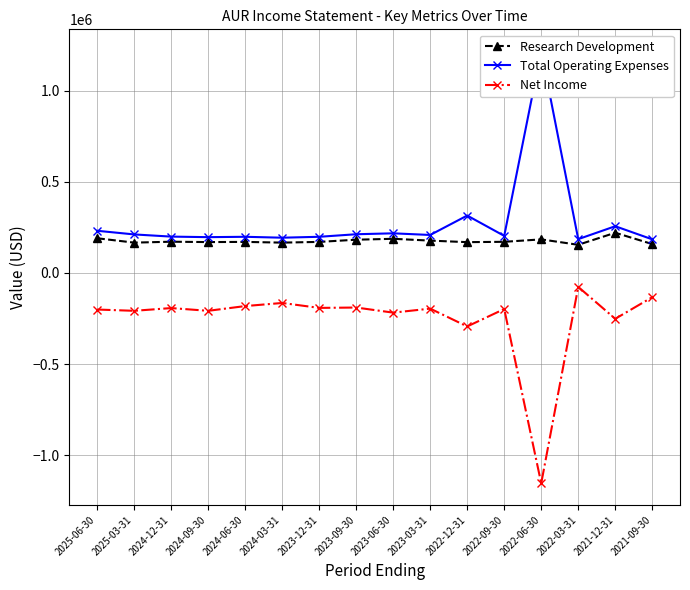

What is the approximate value of Research Development at 2024-09-30, to the nearest 100?

169000